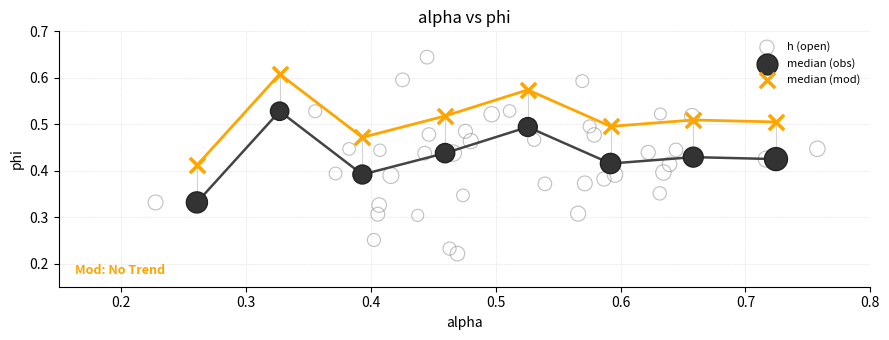

Which series has the largest Y range (max minus min)?

h (open)